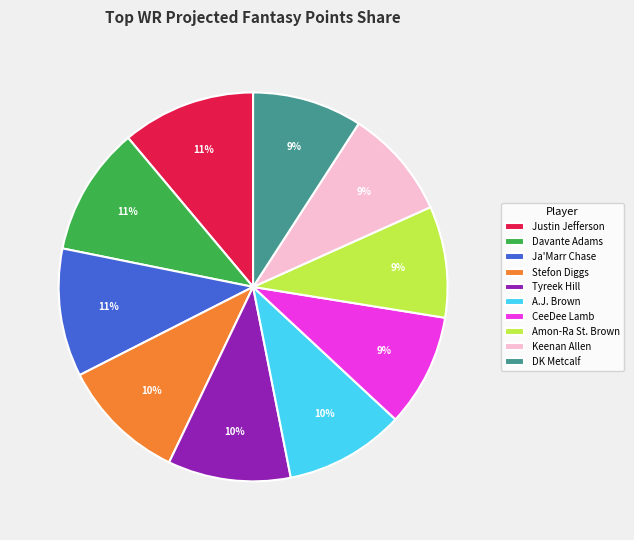

True or false: Davante Adams accounts for 11% of the total.

True